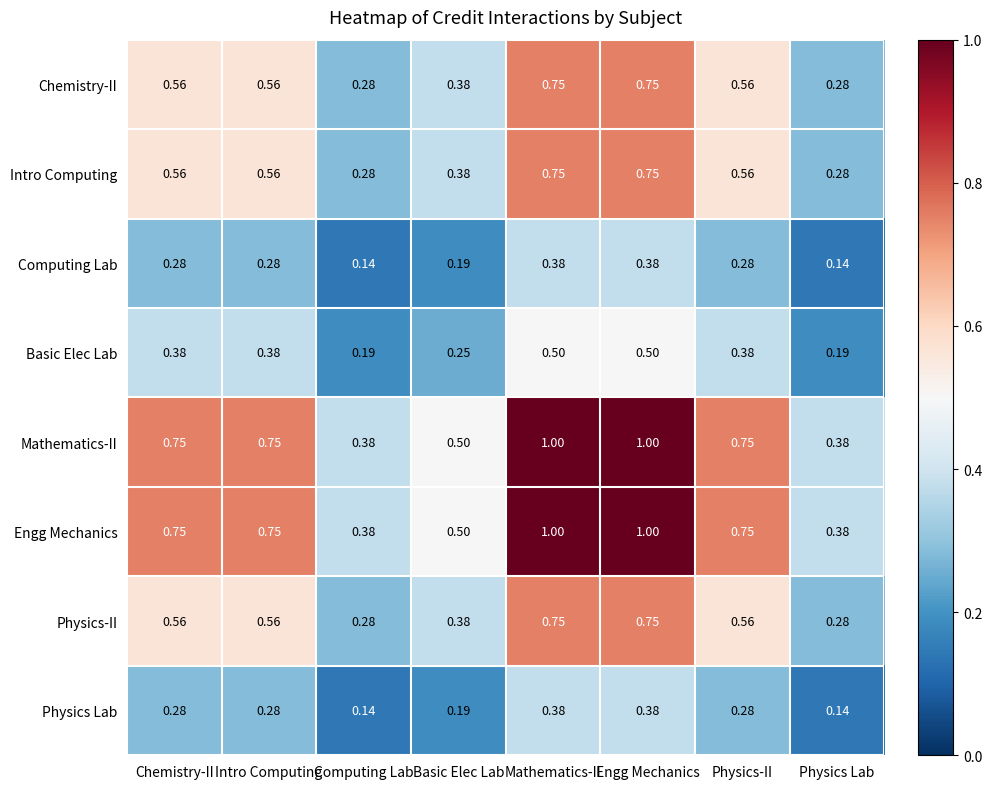

Is the value of Intro Computing at Computing Lab greater than the value of Computing Lab at Computing Lab?

Yes